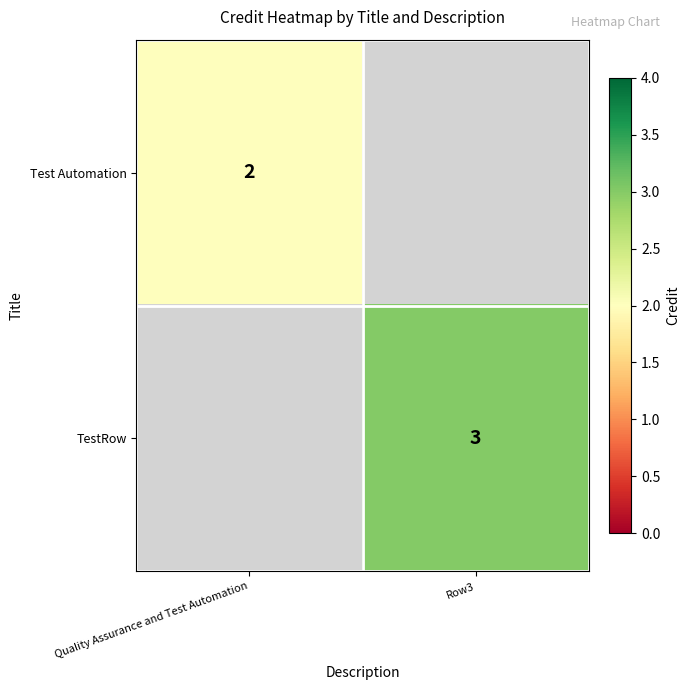

The value of Test Automation at Quality Assurance and Test Automation is 1. True or false?

False